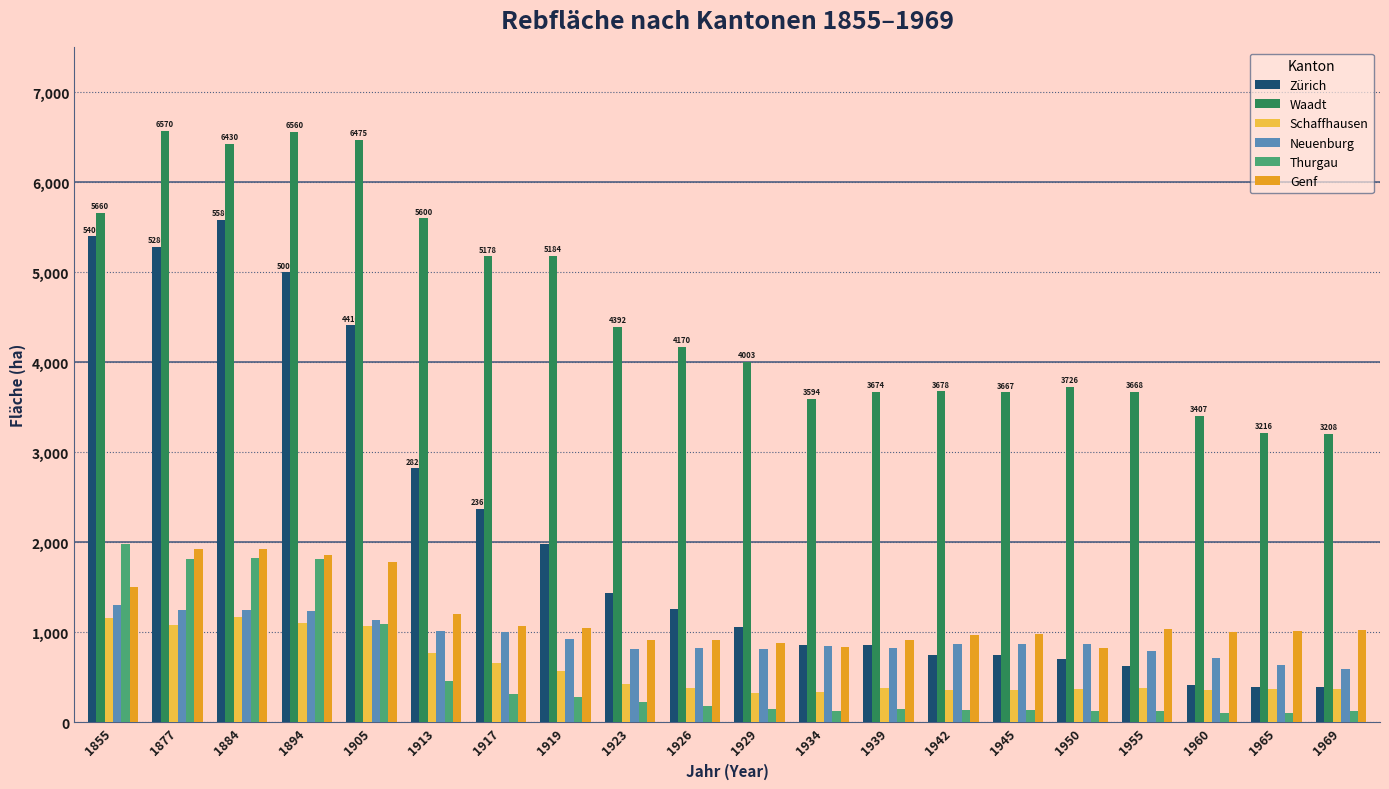

What is the sum of all Neuenburg values?

18562